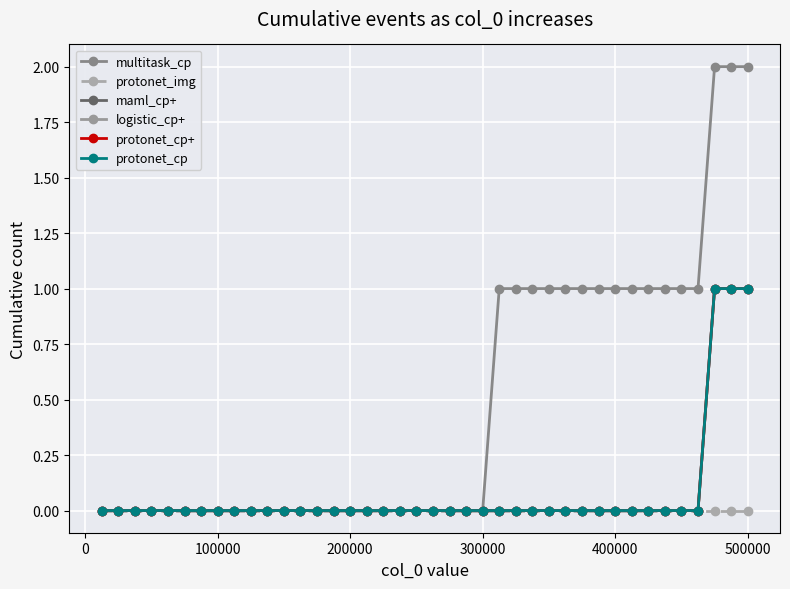

Is this an area chart (filled region under the line)?

No